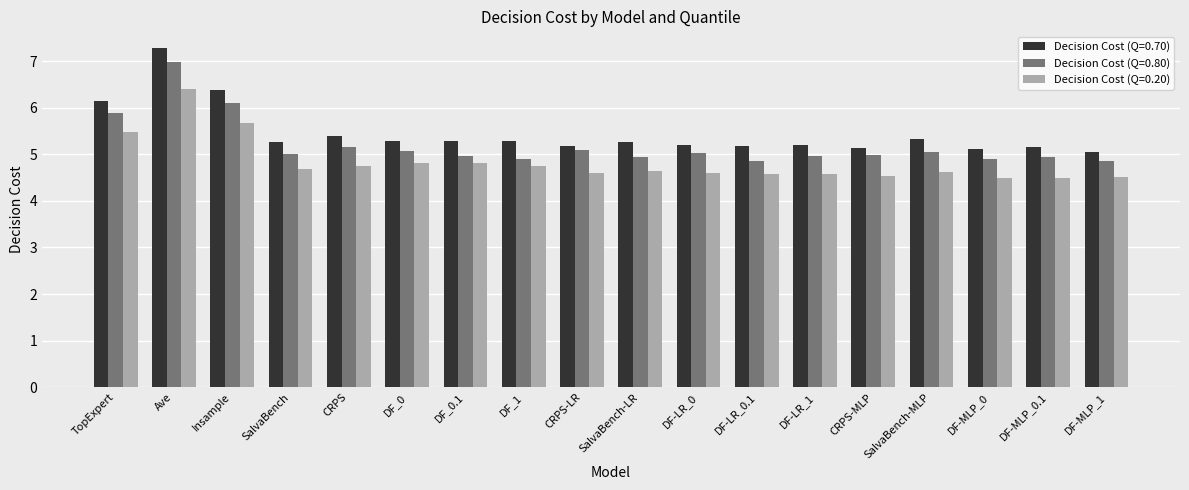

What is the approximate value of Decision Cost (Q=0.20) at DF-LR_1?

4.6